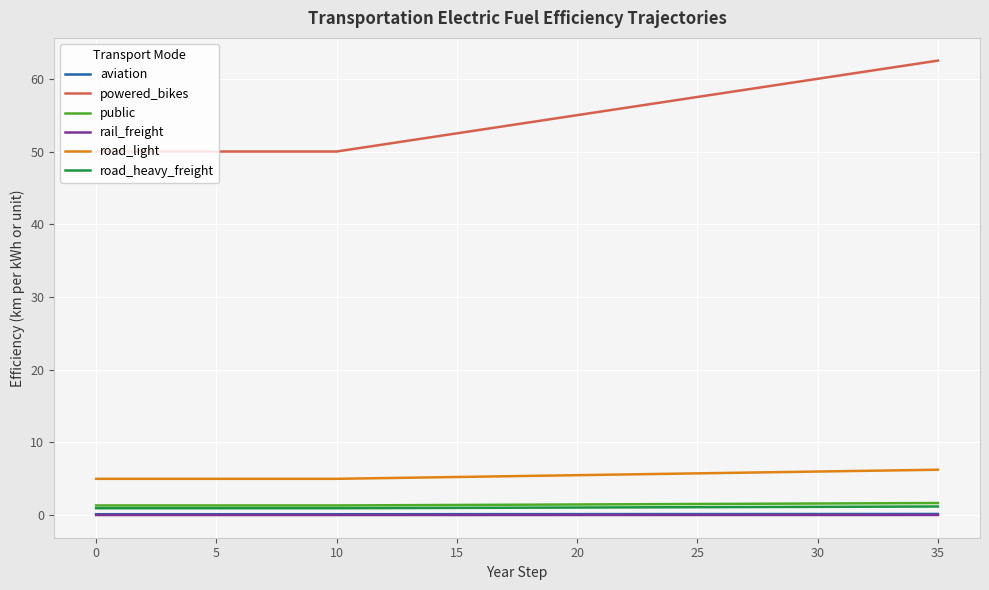

Which series has the largest range (max minus min)?

powered_bikes